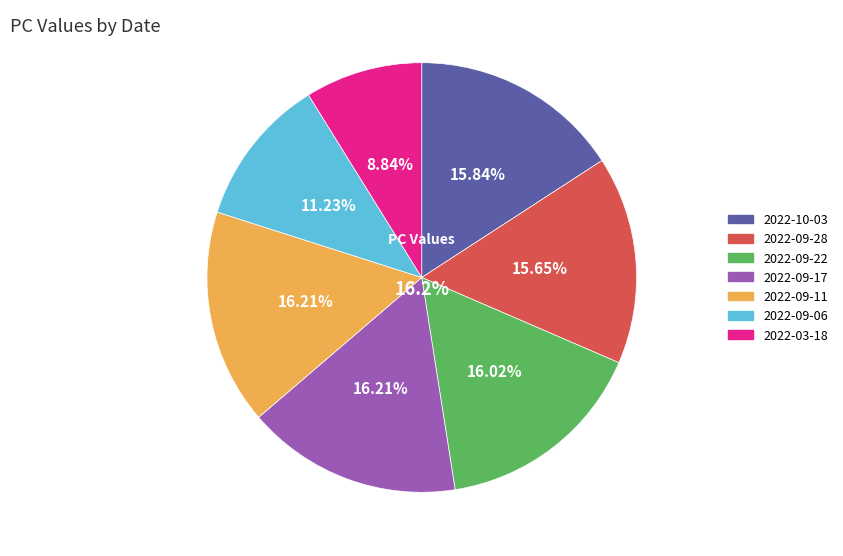

To the nearest percent, what portion does 0 represent?

16%